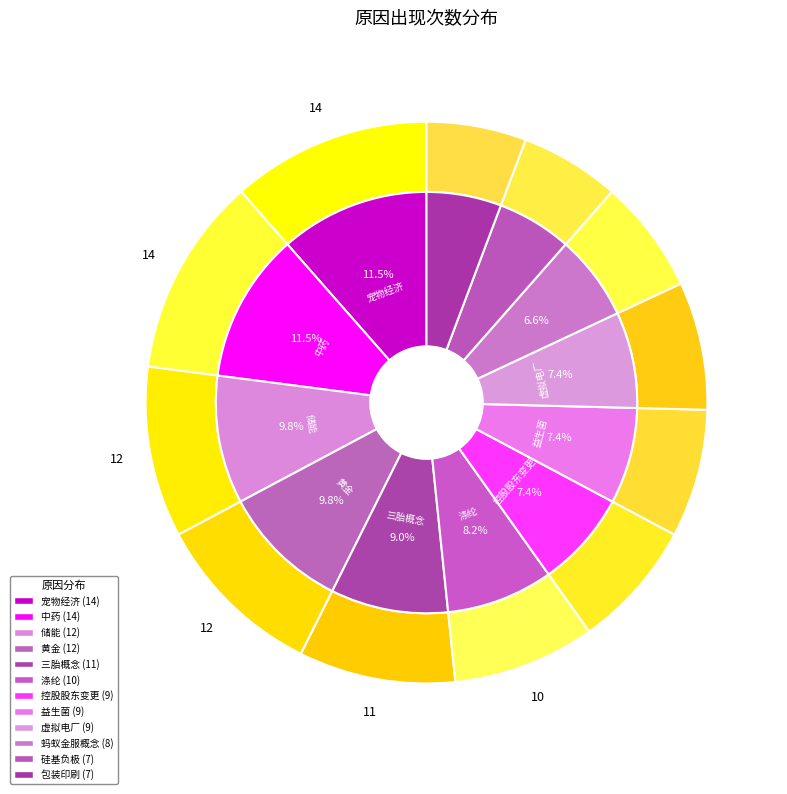

How much of the chart is everything except 黄金?

90.2%